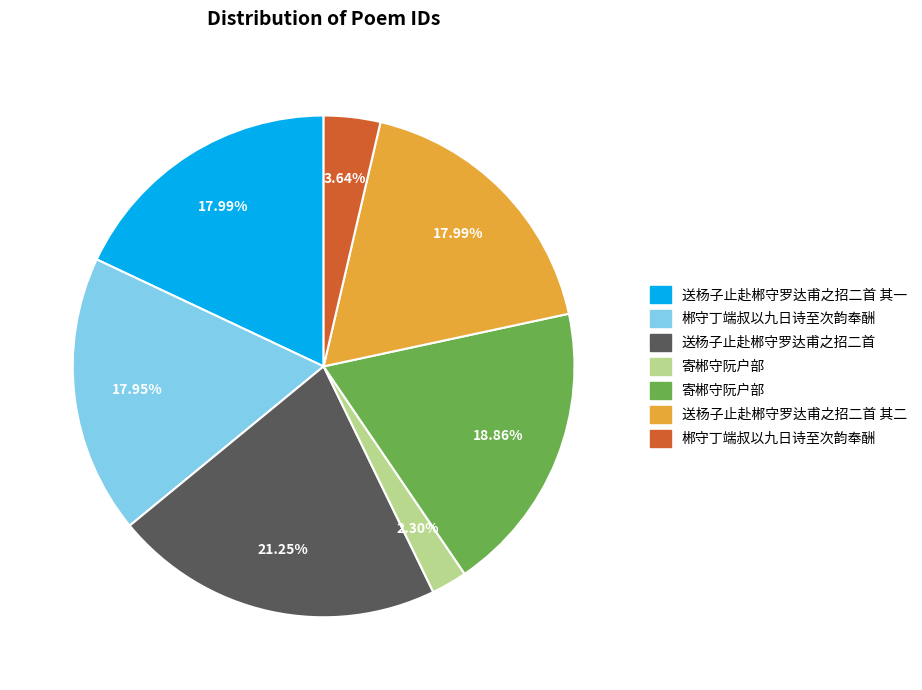

Is there any slice that represents more than half of the pie?

No